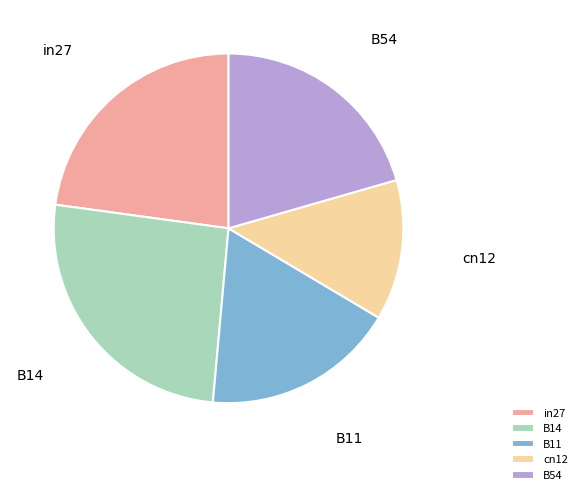

Rank the categories by value from lowest to highest.

cn12, B11, B54, in27, B14